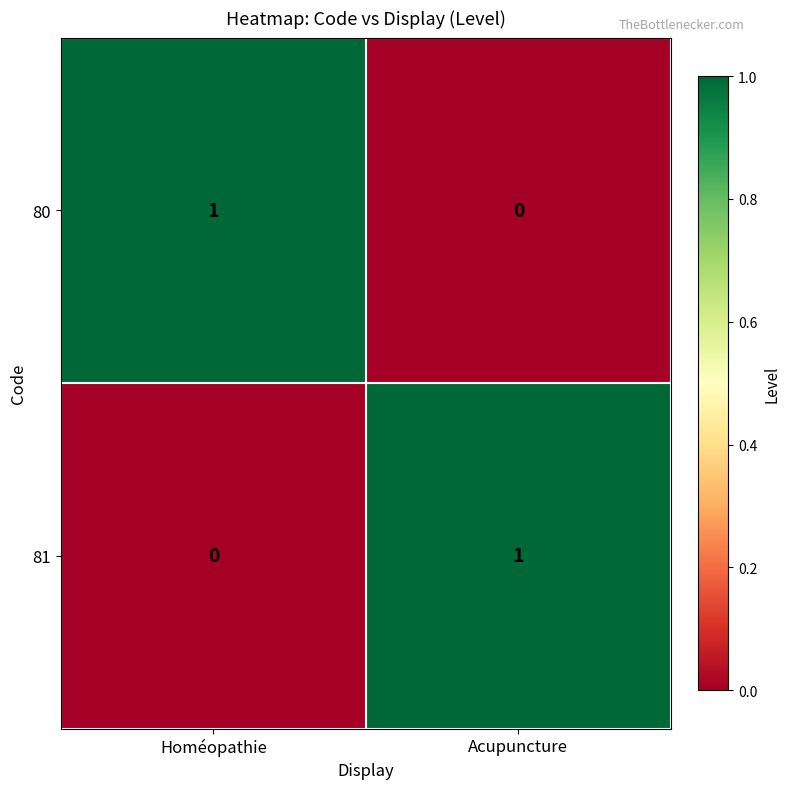

Which category has the highest value in the 81 series?

Acupuncture